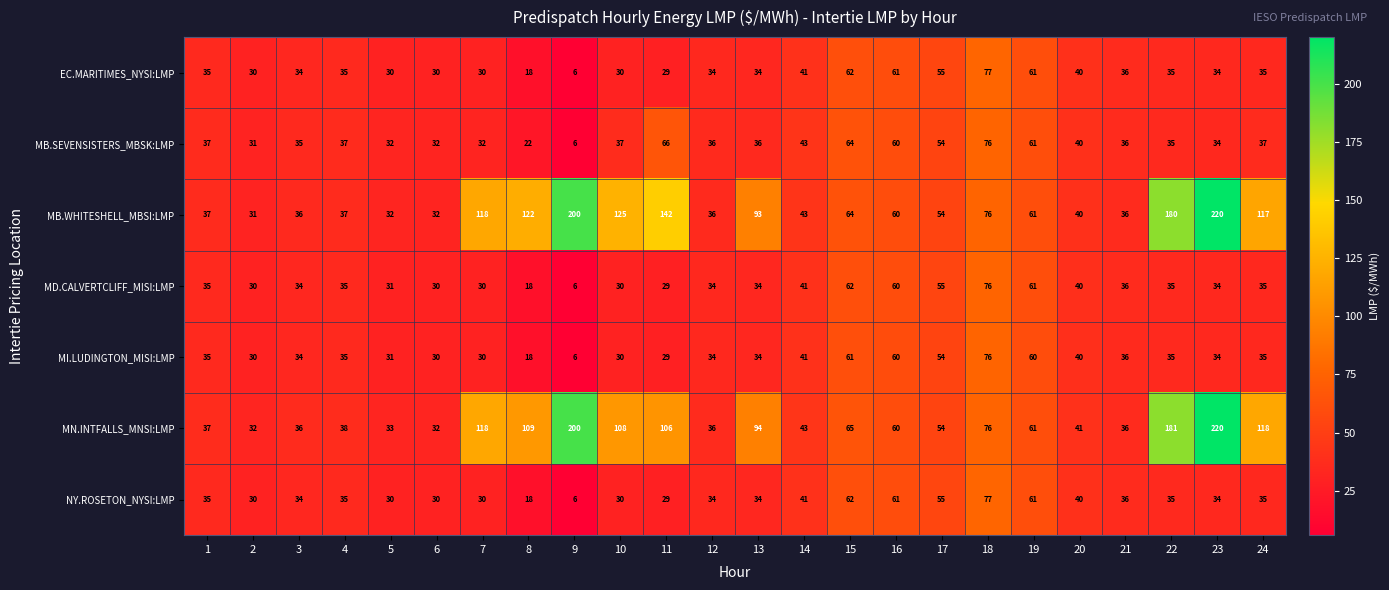

Which series has the widest spread of values?

MB.WHITESHELL_MBSI:LMP